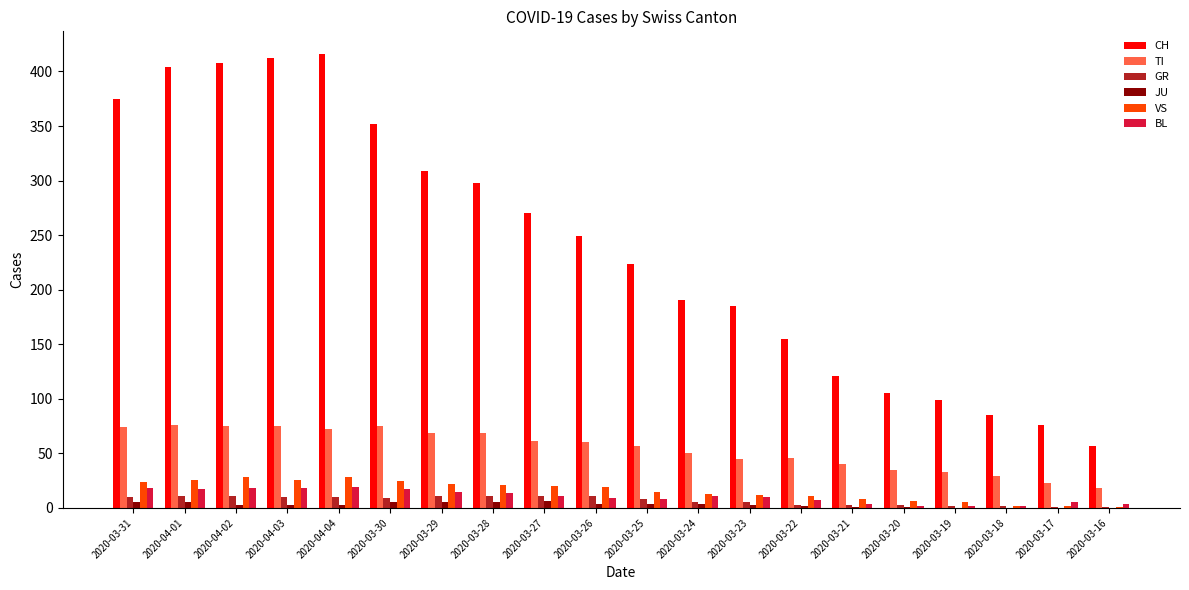

Which series has the largest total across all categories?

CH